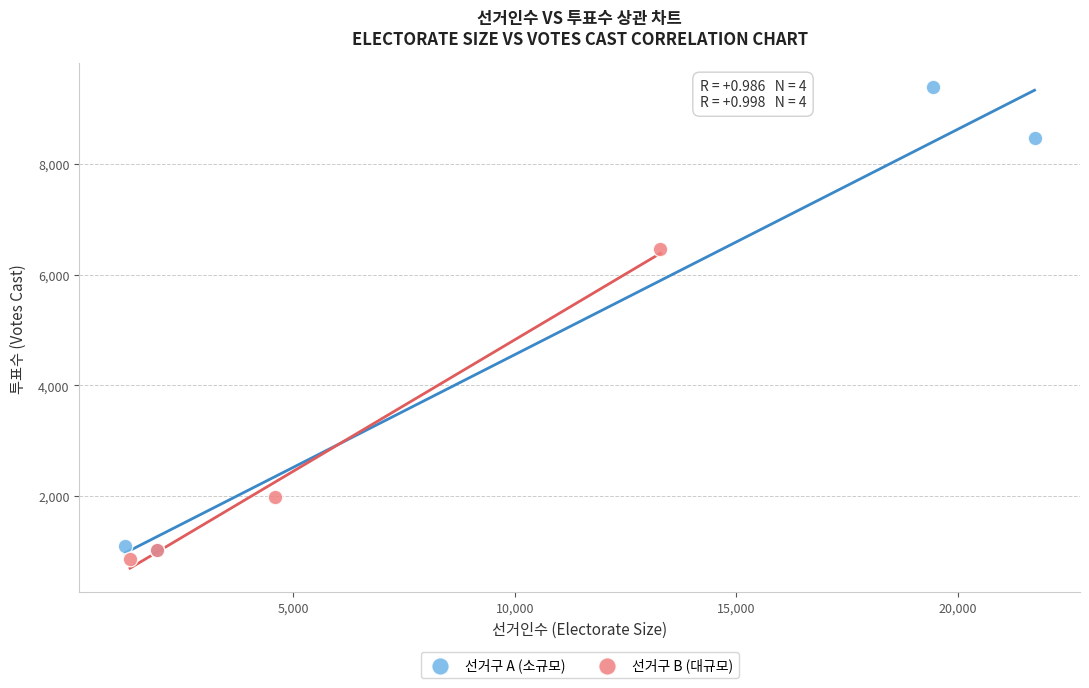

Which series has the widest spread of Y values?

선거구 A (소규모)